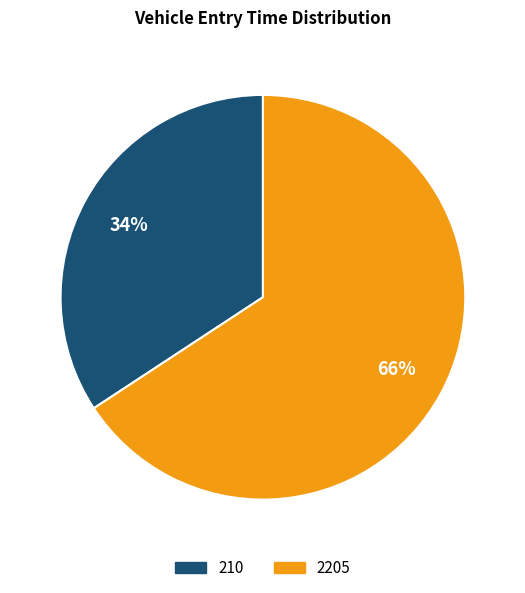

Is 210 the majority of the pie?

No